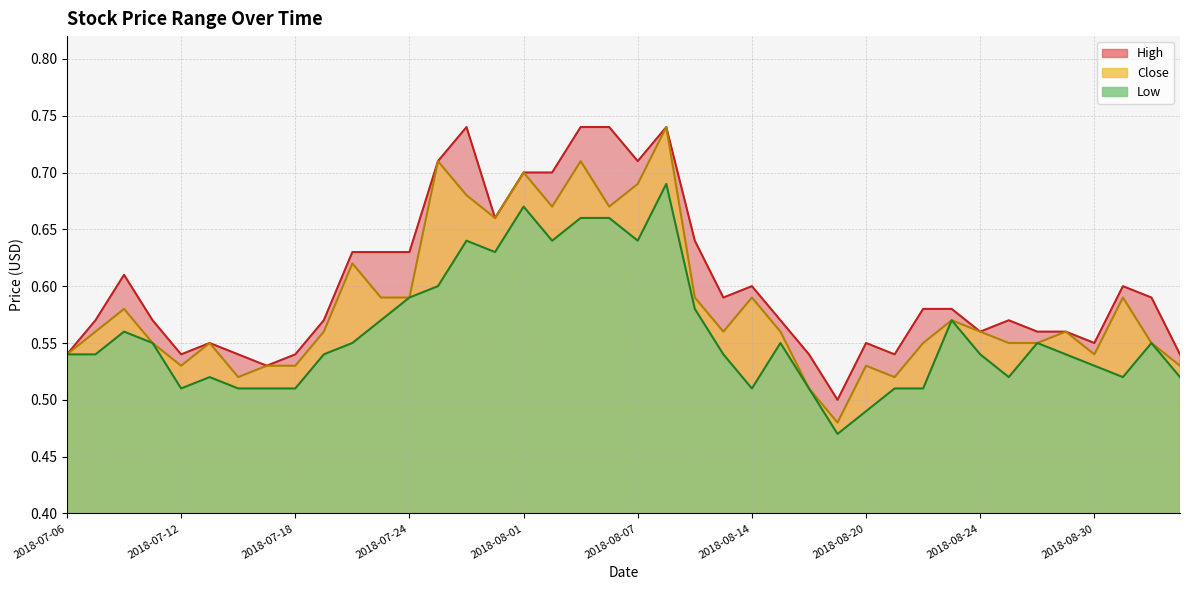

List the series in order of their peak value, highest first.

High, Close, Low